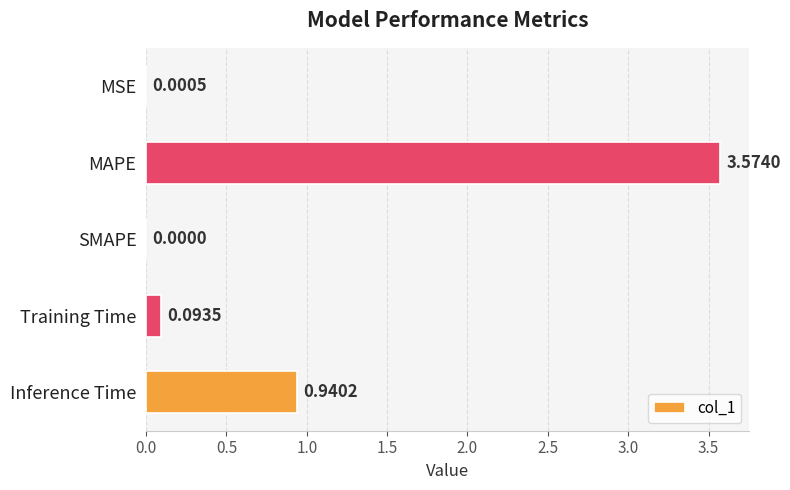

Which category has the highest value across all series?

MAPE